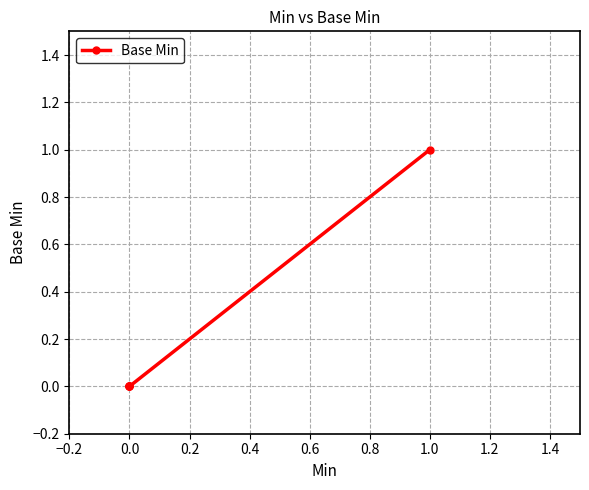

How many values are above zero?

1